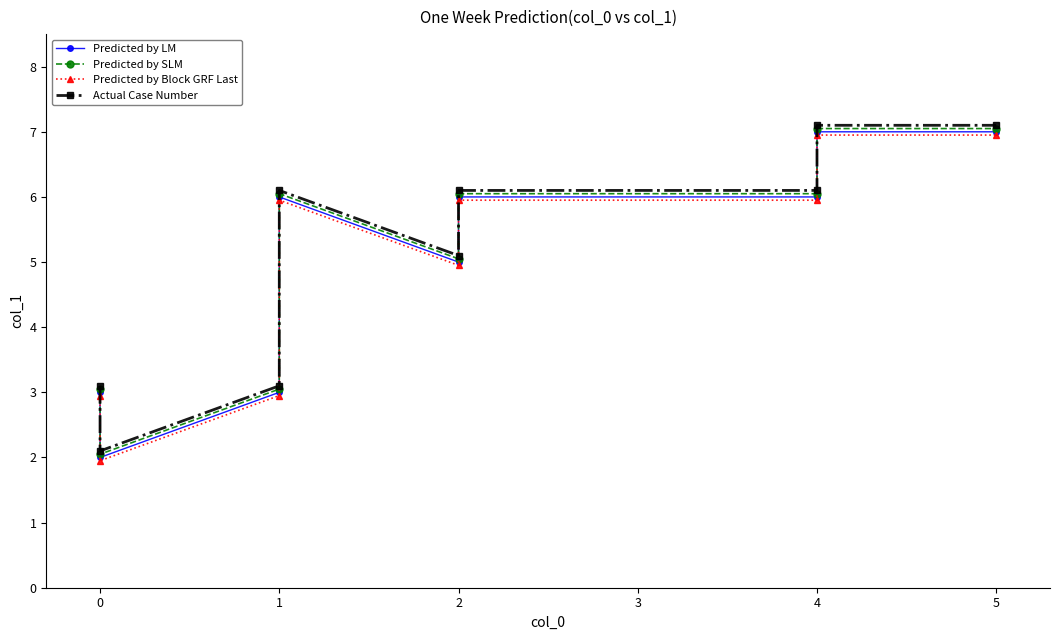

How many data points does each series have?

9